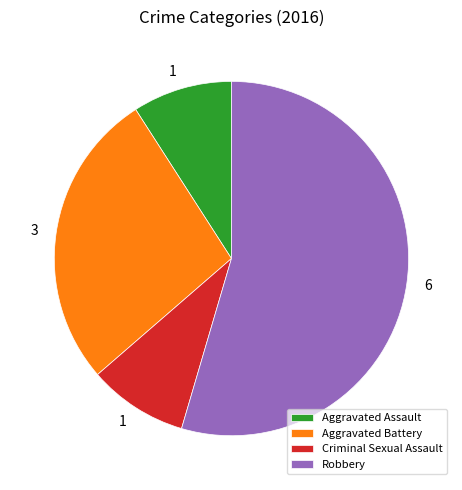

Is it true that Robbery is 55% of the pie?

True